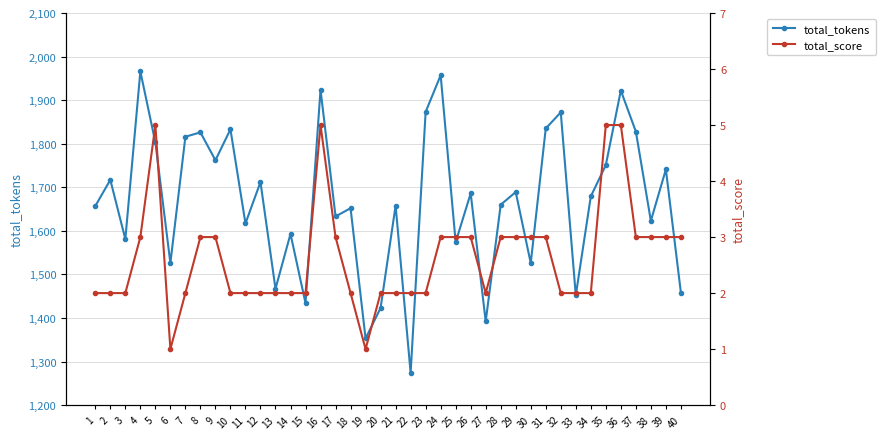

At which category is the sum across all series the highest?

4